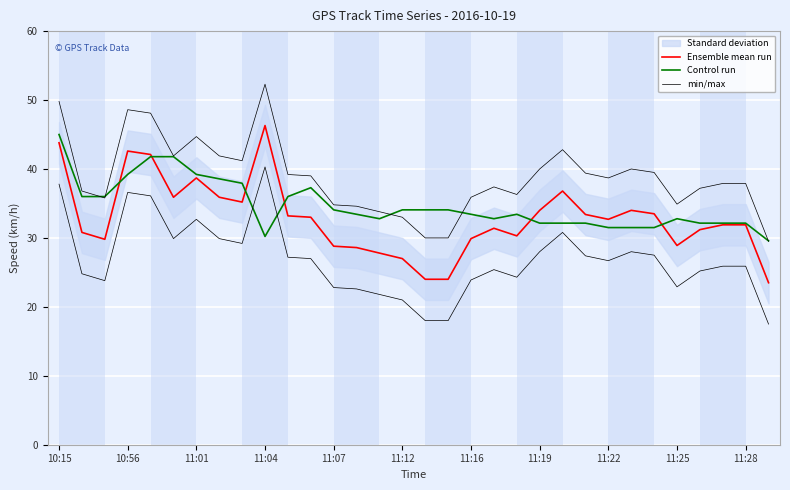

What is the maximum value for Control run?

45.0